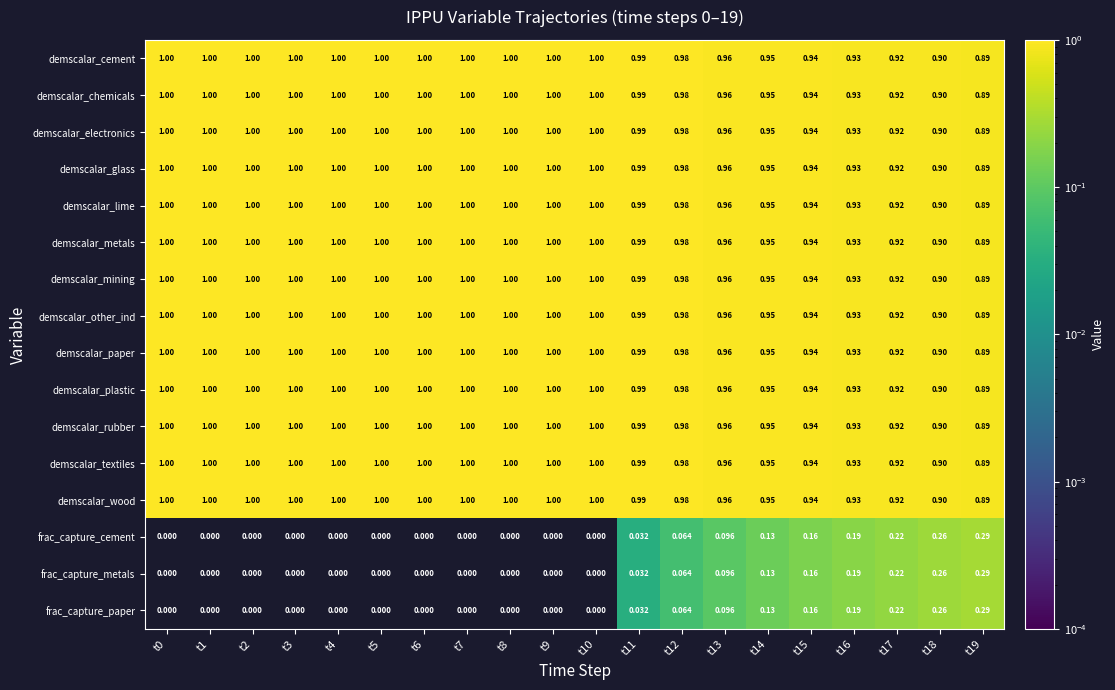

How many distinct data groups are displayed?

16